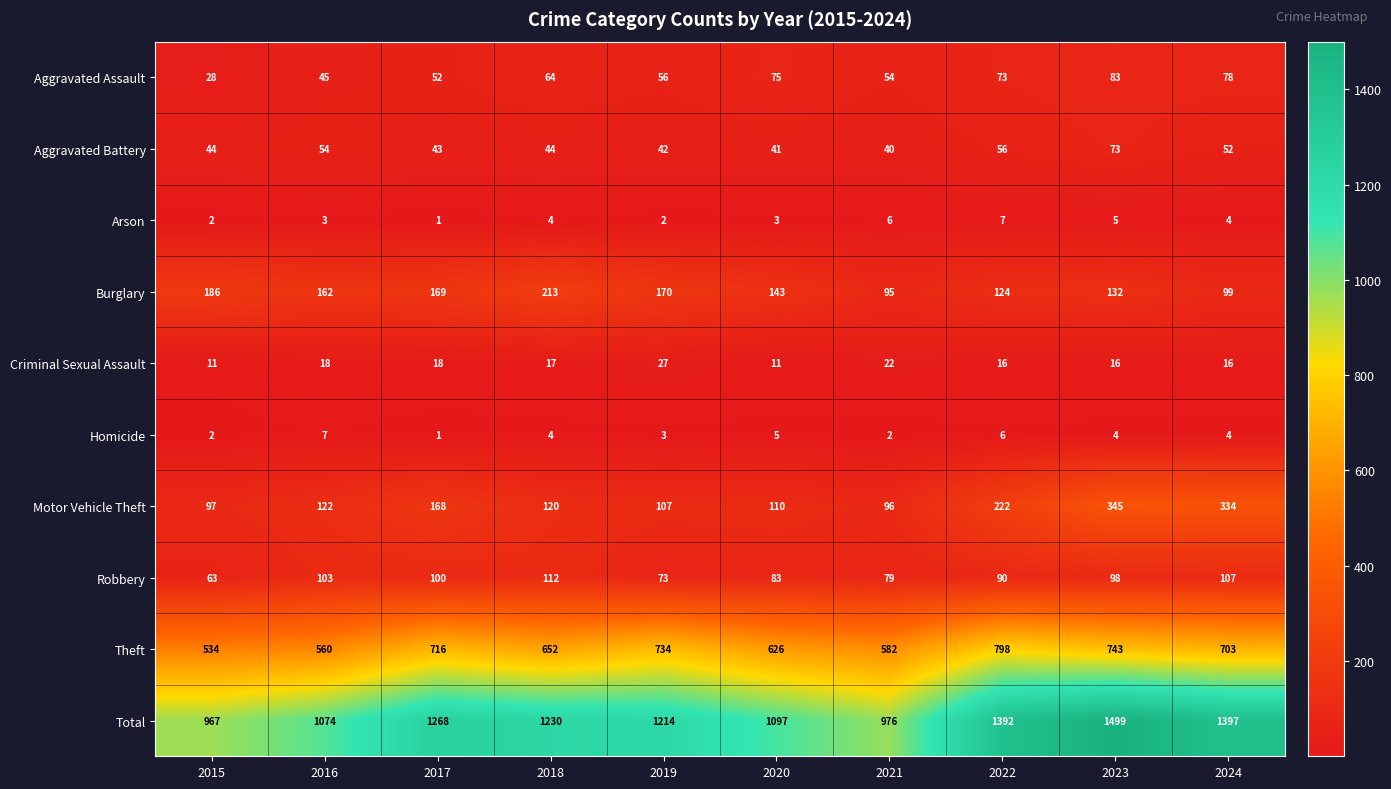

At which category is the sum across all series the highest?

2023